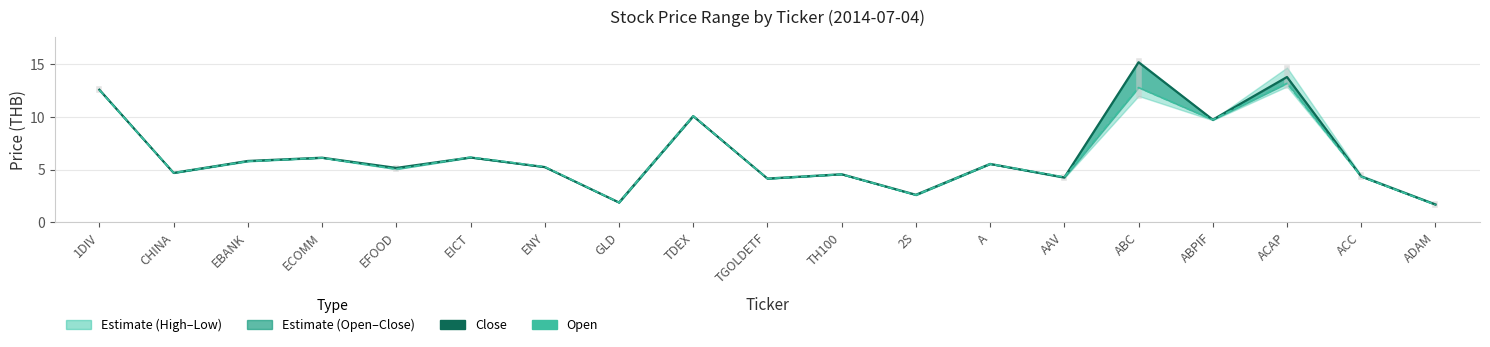

Reading left to right, extract all data points from this chart.

Close price: 12.6	4.7	5.8	6.1	5.2	6.2	5.2	1.9	10.1	4.2	4.6	2.6	5.5	4.3	15.2	9.8	13.8	4.4	1.7
Open price: 12.6	4.7	5.8	6.1	5.1	6.2	5.3	1.9	10.1	4.2	4.6	2.6	5.5	4.3	12.8	9.8	13.2	4.3	1.7